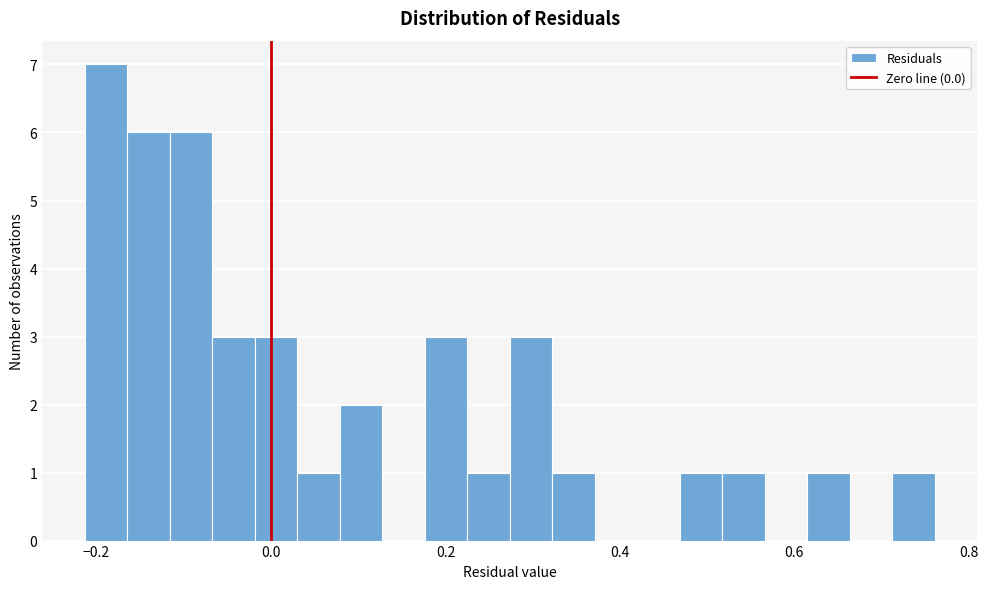

Read against the x-axis, roughly where is the centre of the tallest bar?

-0.18